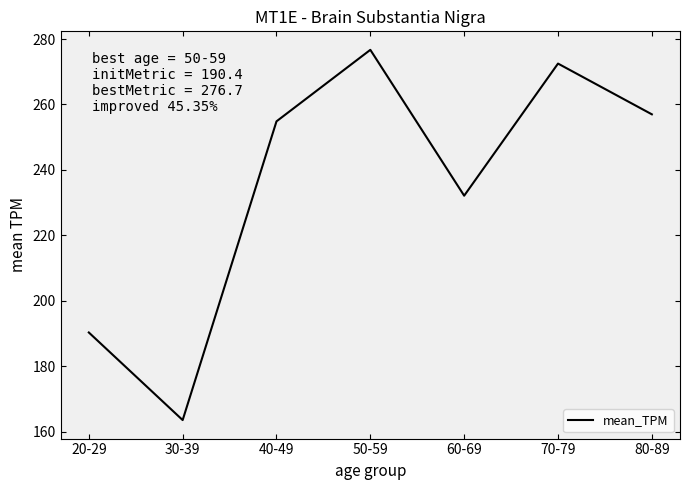

What is the difference between the maximum and minimum values?

113.1